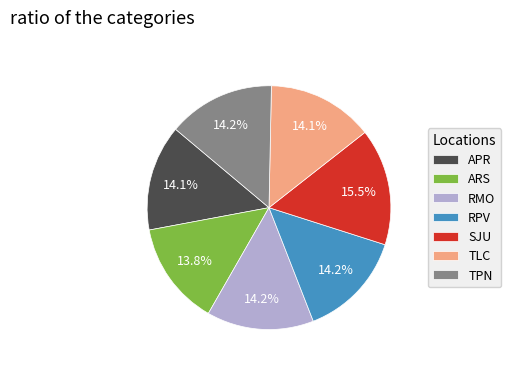

Count the number of slices in the pie.

7